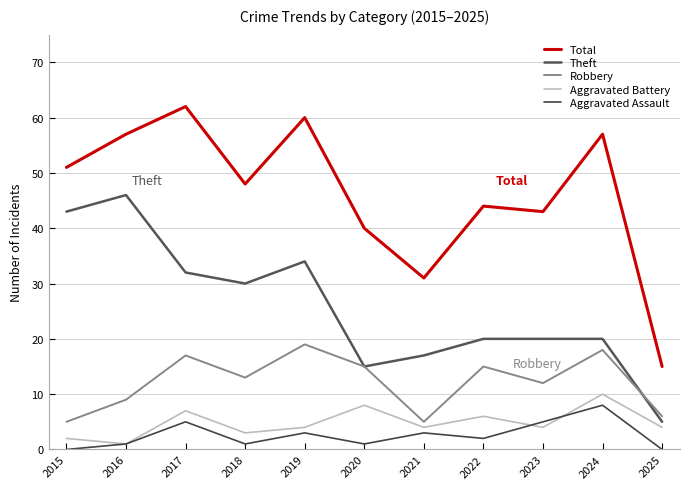

Rank the series at 2019 from highest to lowest value.

Total, Theft, Robbery, Aggravated Battery, Aggravated Assault